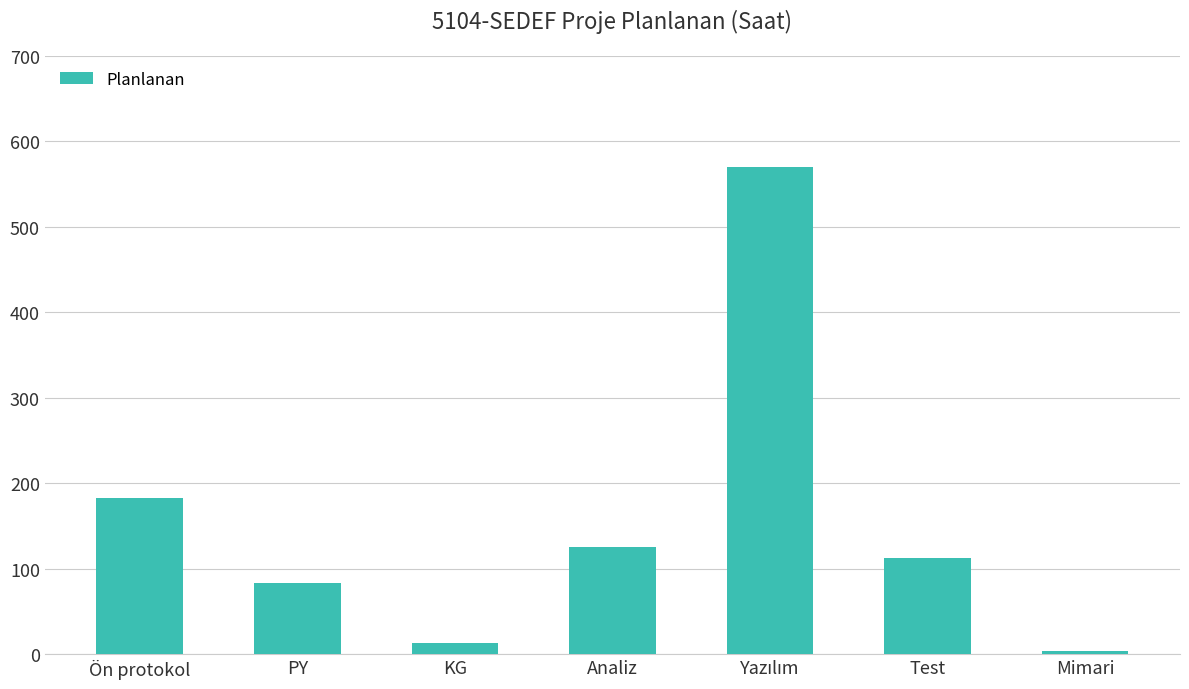

What is the greatest value displayed?

570